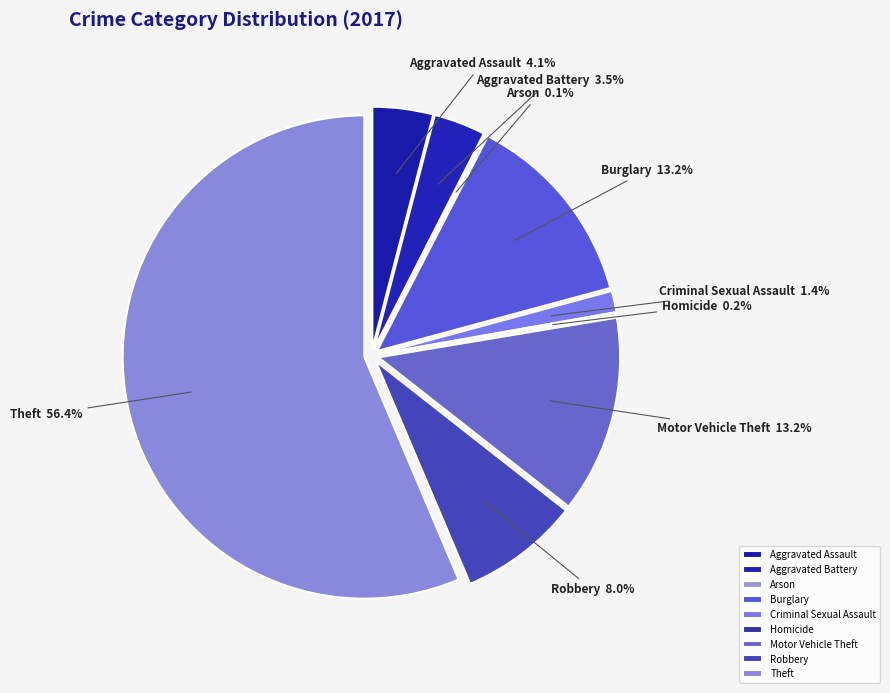

What percentage is the Motor Vehicle Theft slice, to the nearest percent?

13%